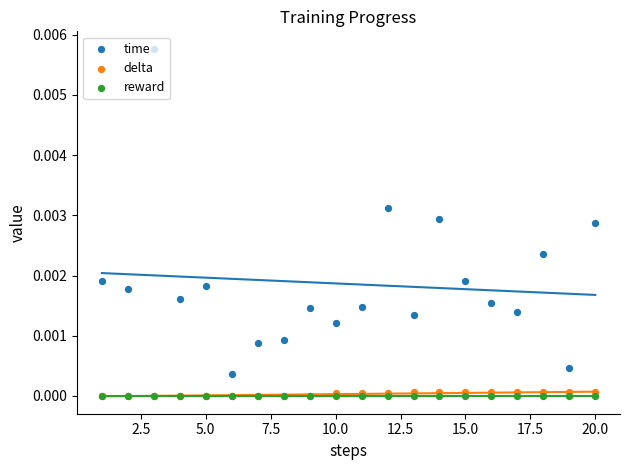

What are all the series names shown in the legend?

time, delta, reward